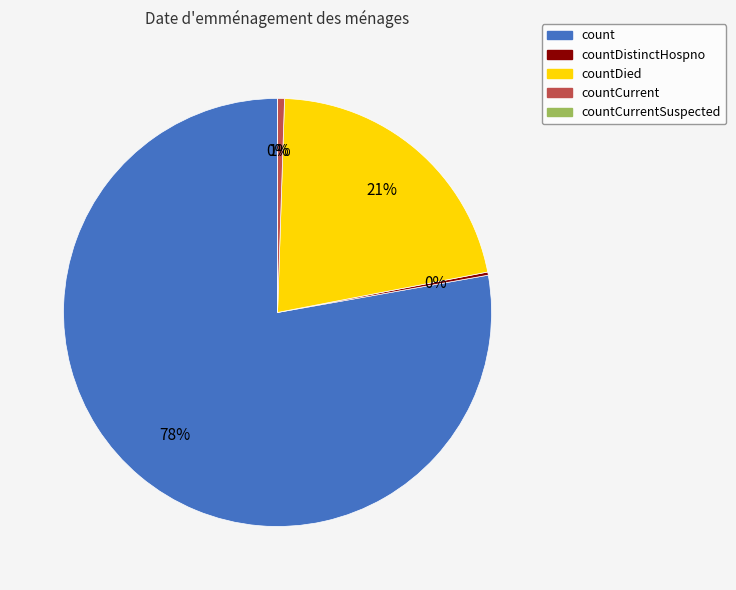

To the nearest percent, what is the combined percentage of countCurrent and countDistinctHospno?

1%